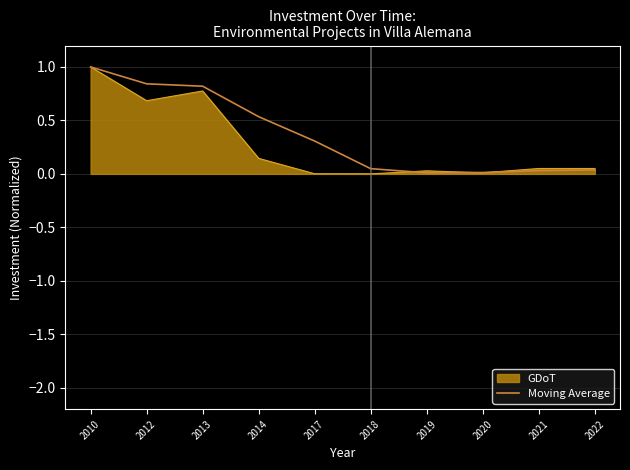

Which series changed the most between 2010 and 2021?

Moving Average